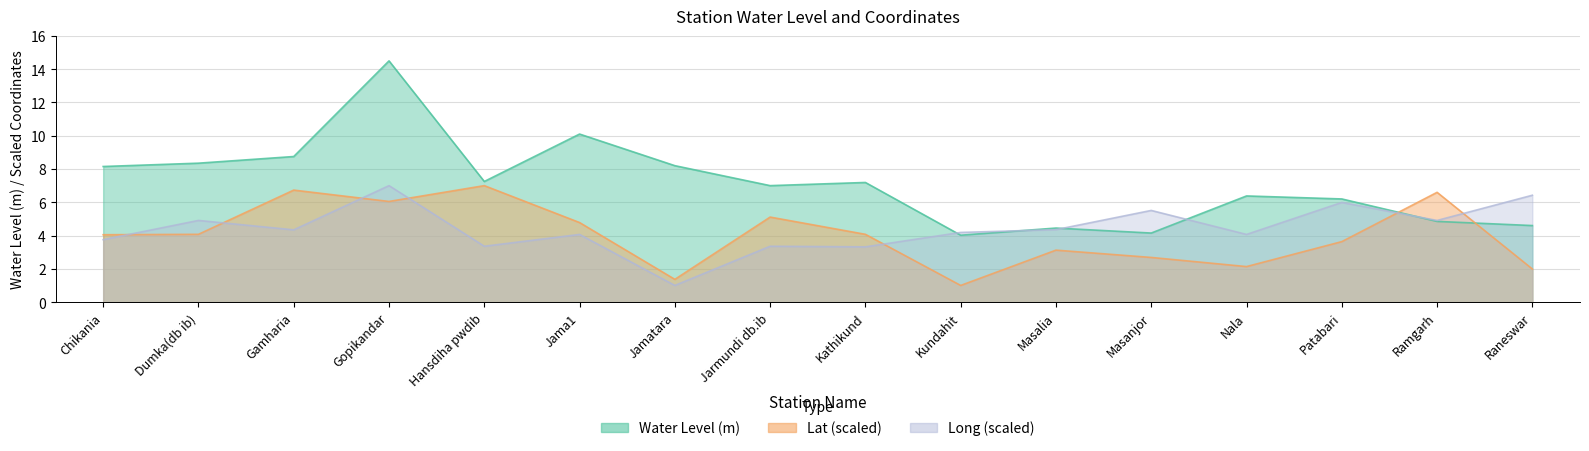

How many categories are shown in the chart?

16